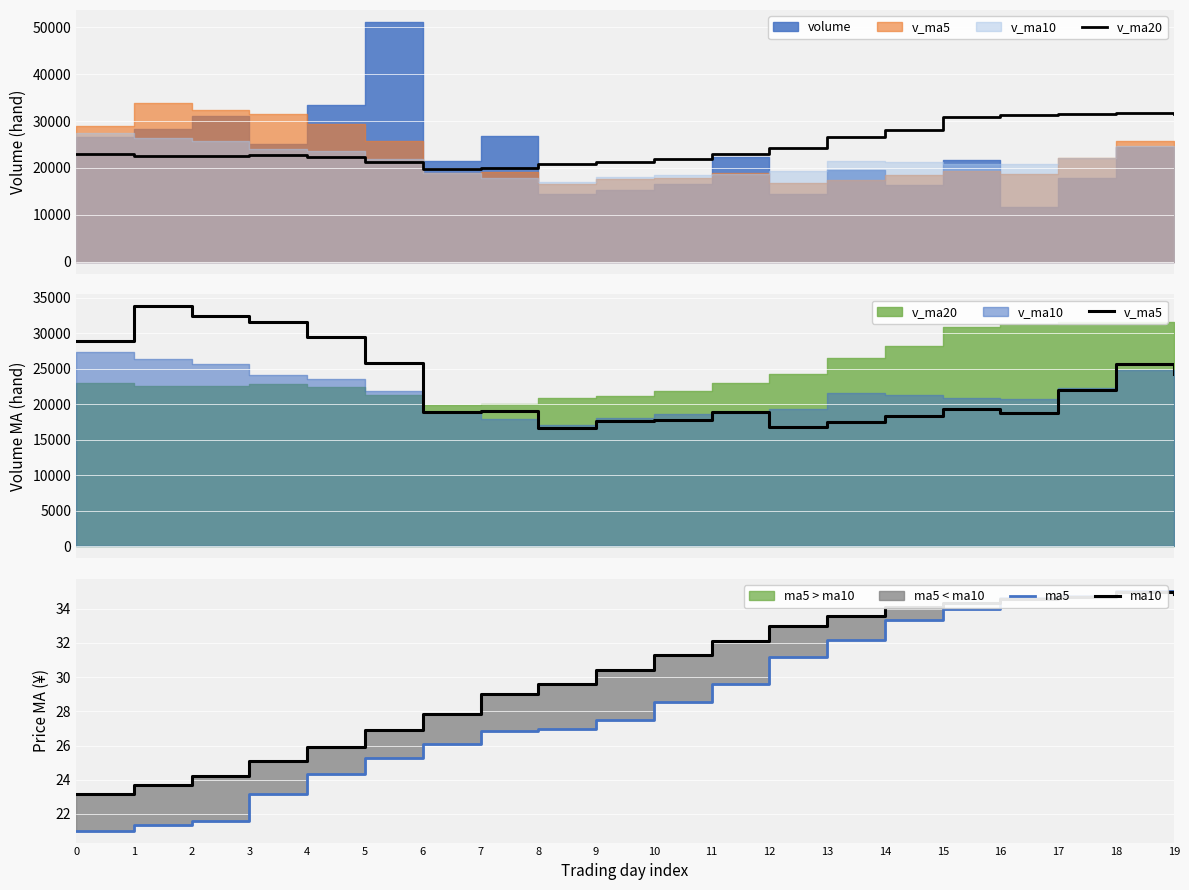

What is the average value of the v_ma5 series?

22691.0